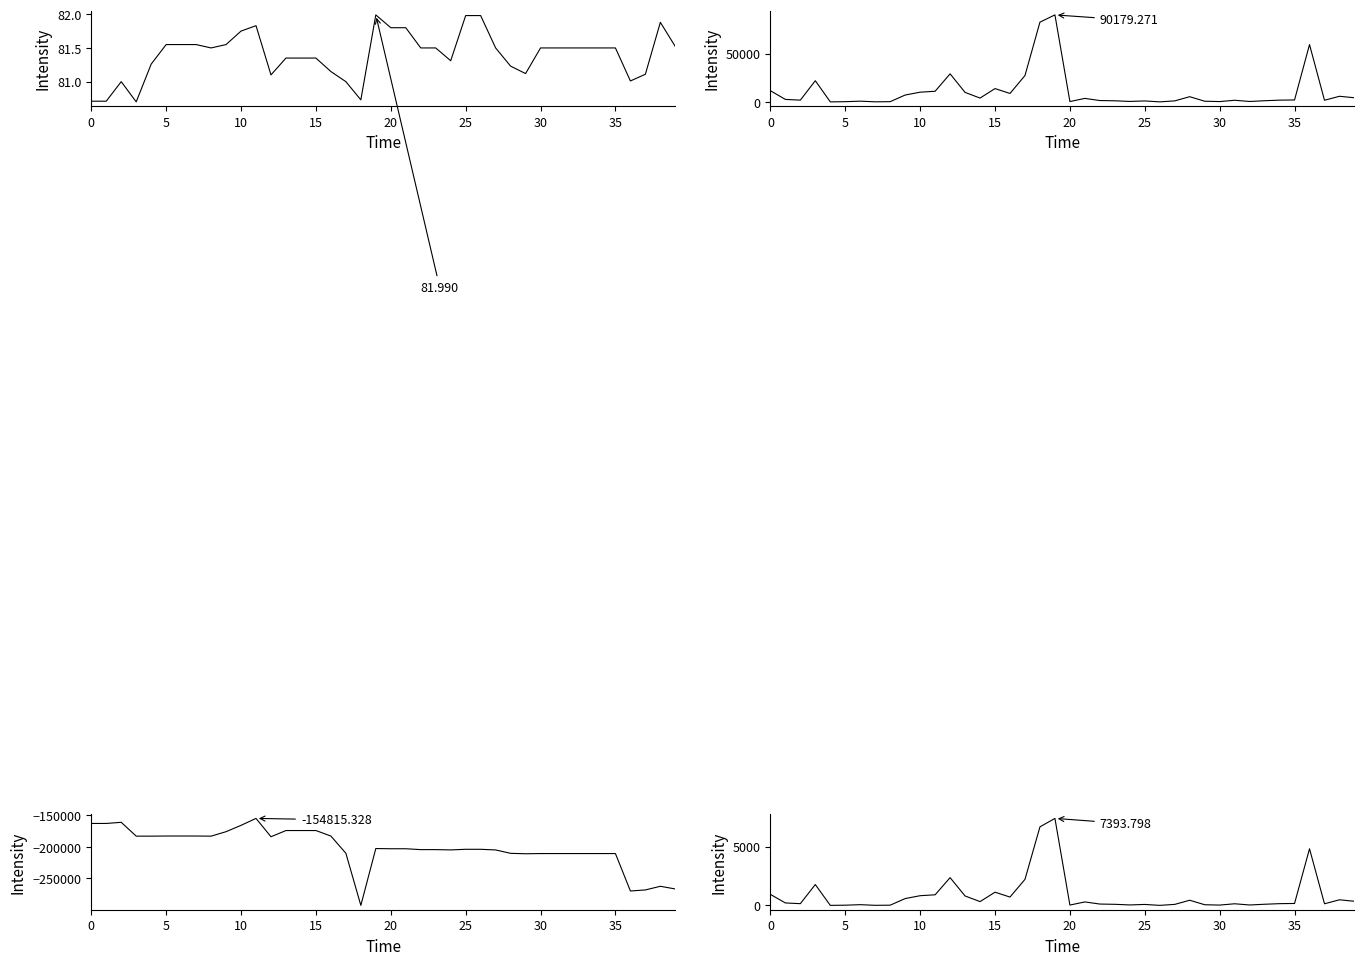

Rank the series by their maximum value, from highest to lowest.

volume, close×volume/1000, close, OBV